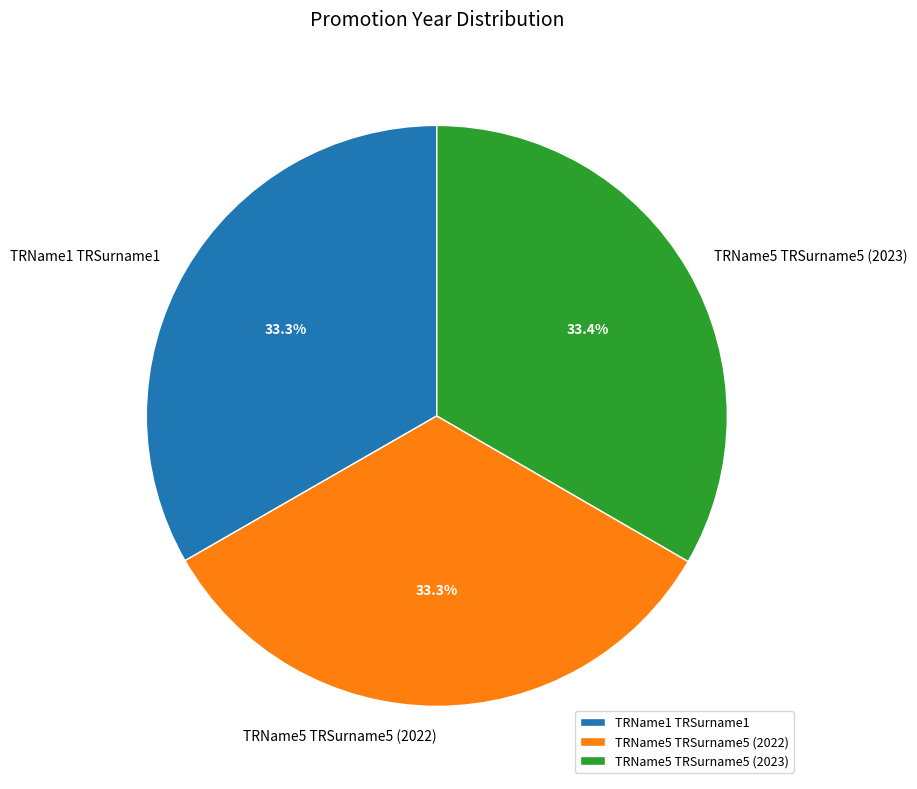

Combined, do TRName5 TRSurname5 (2022) and TRName5 TRSurname5 (2023) account for over 50%?

Yes